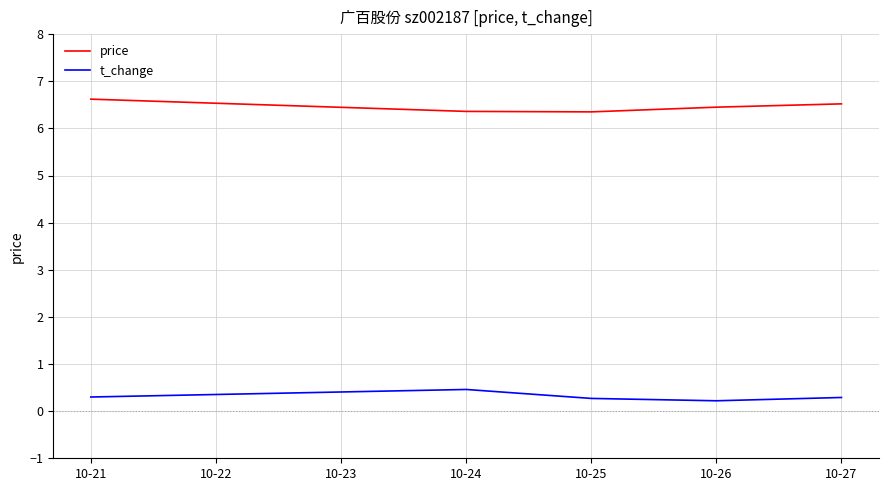

Which series has the largest total across all categories?

price